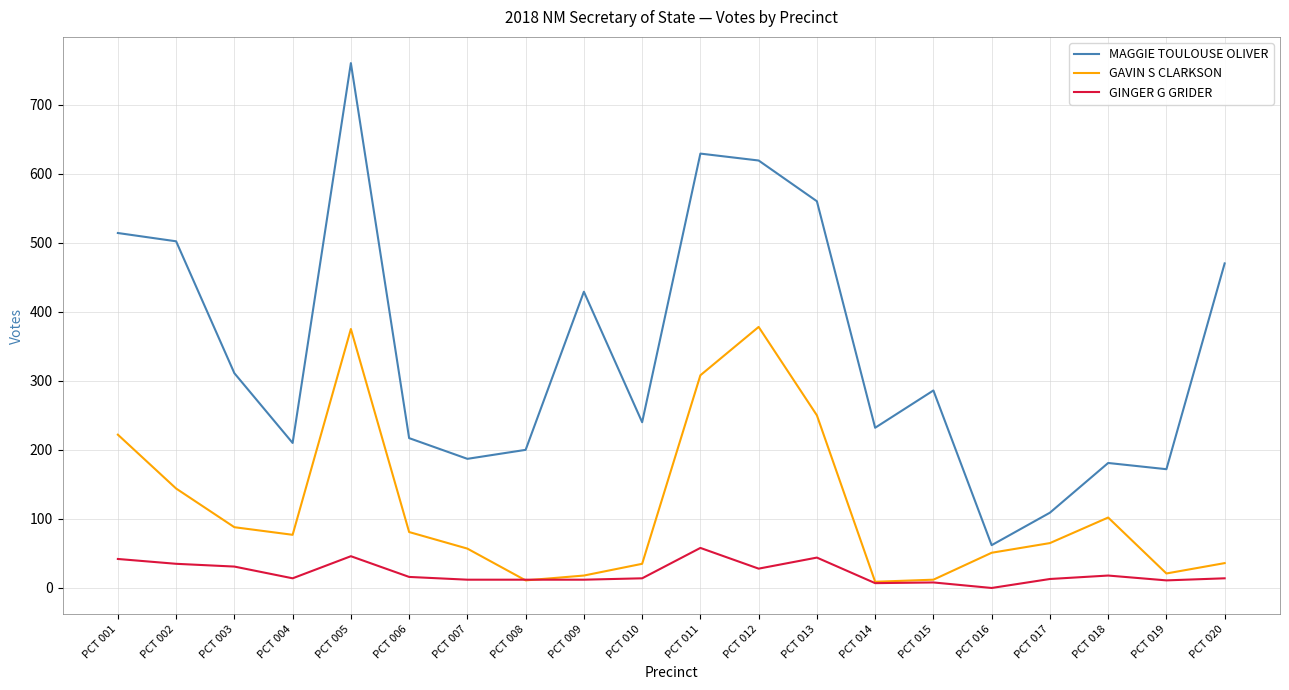

True or false: GAVIN S CLARKSON and MAGGIE TOULOUSE OLIVER cross at least once.

False